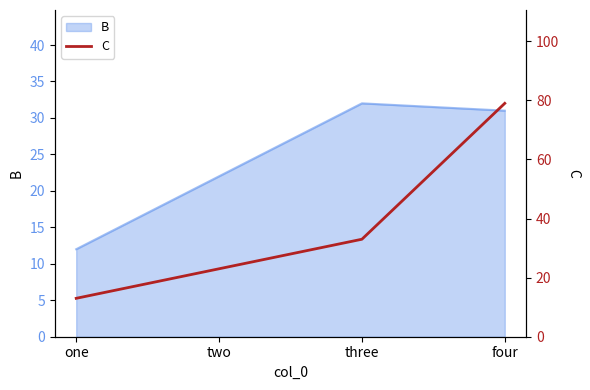

Approximately how many times larger is the value at one compared to two?

0.6